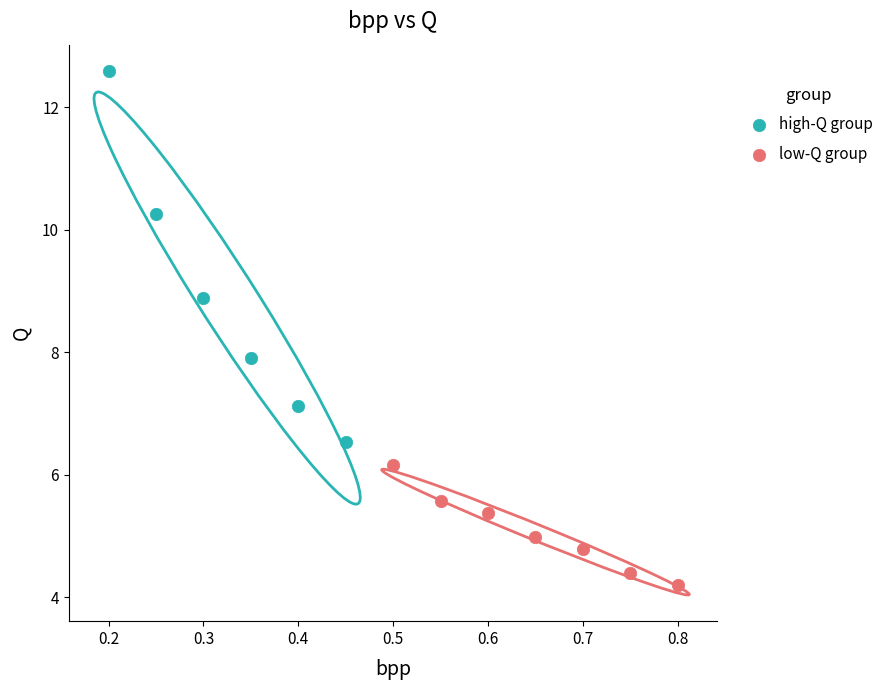

Which series reaches the minimum Y coordinate?

low-Q group